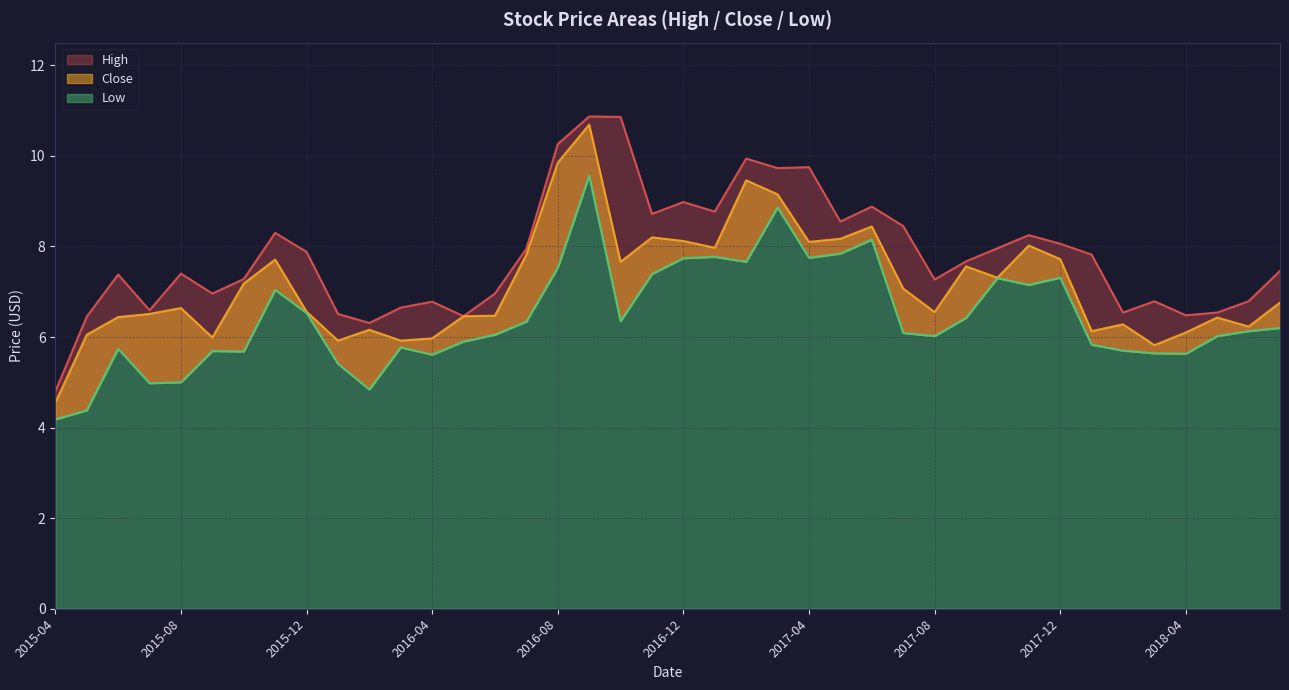

Which series changed the most between 2017-03-01 and 2017-07-01?

Low